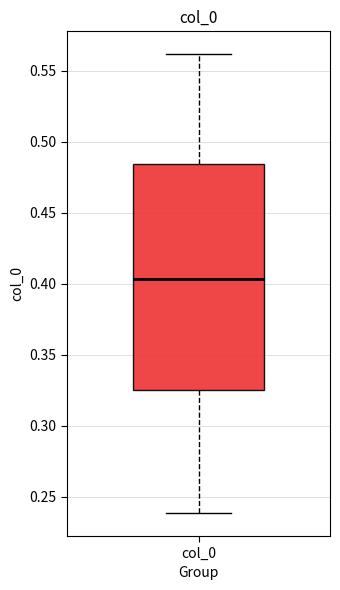

Where does the lower whisker of the box for col_0 end on the y-axis? The values are not printed on the chart, so give them approximately, as read against the axis.

0.240